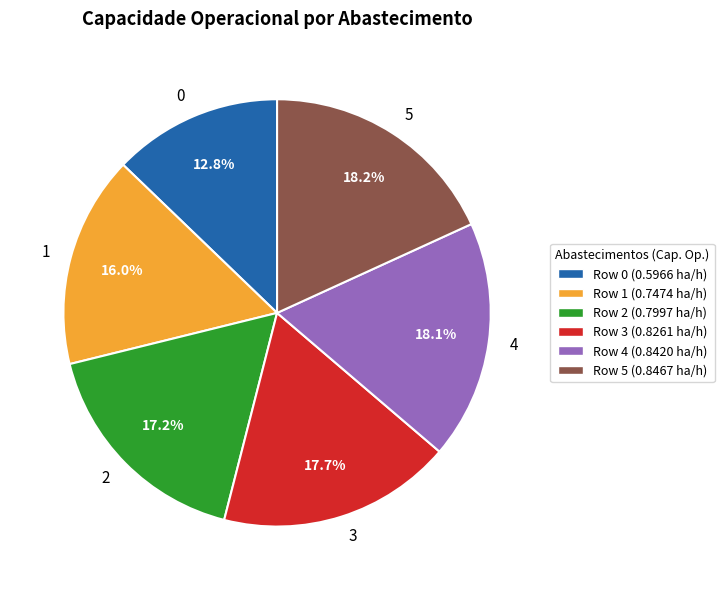

Combined, do 3 and 5 account for over 50%?

No